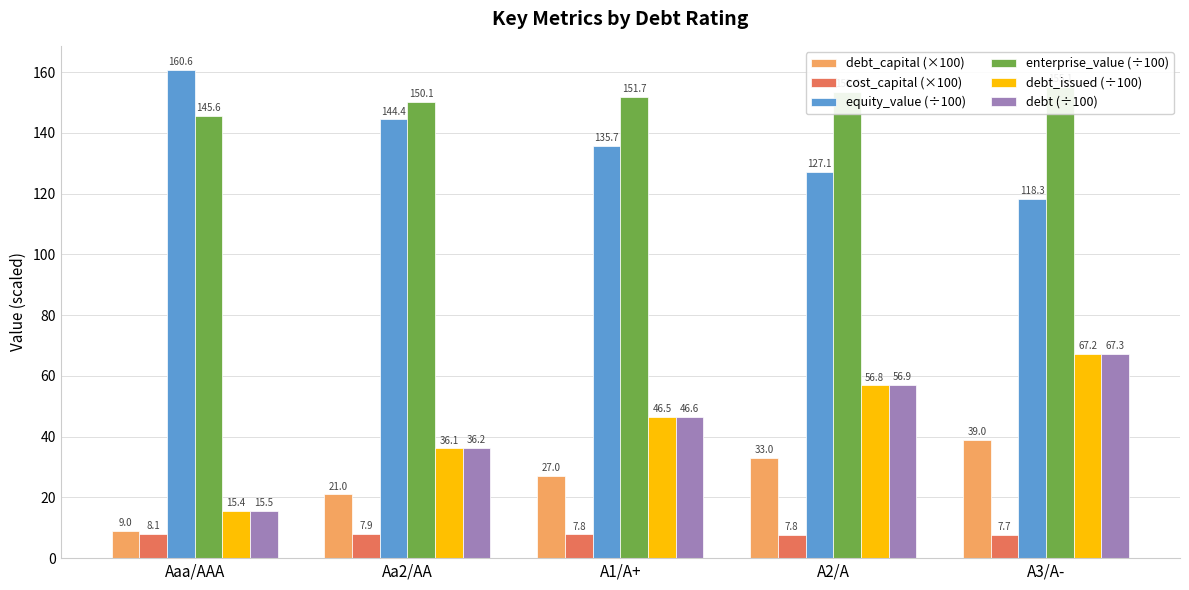

What is the total value across all series at Aaa/AAA?

354.2